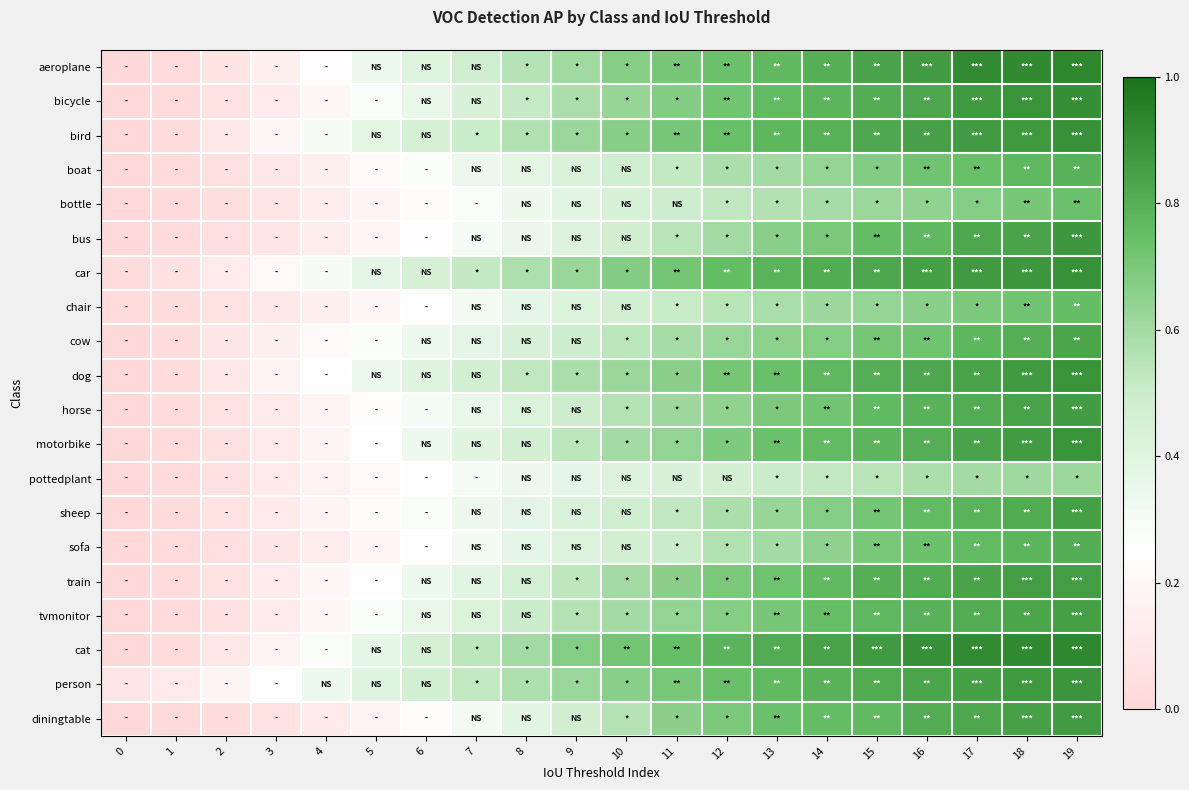

At which category does the chart reach its peak across all series?

19